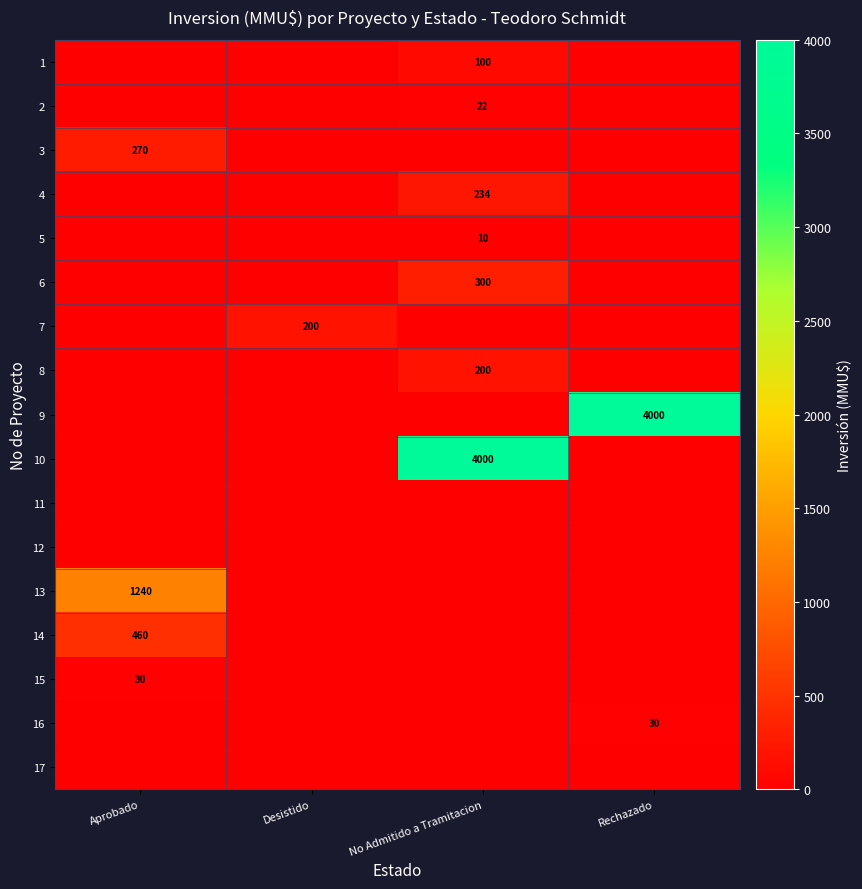

True or false: 3 has a value of 270 at Aprobado.

True